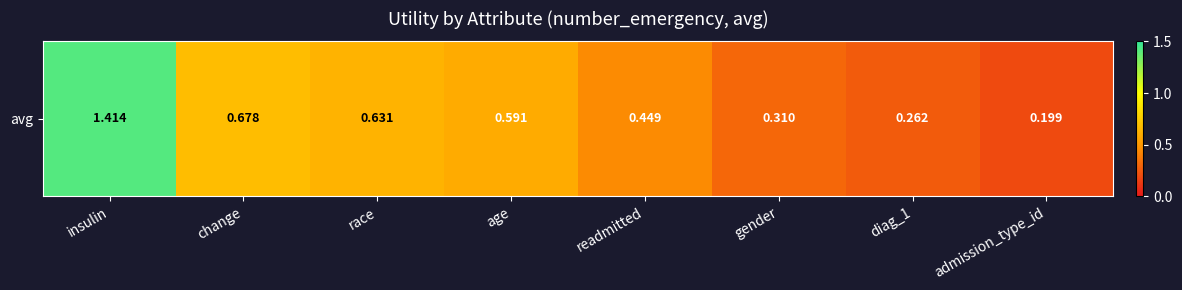

The chart shows a value of 0.3 at gender. True or false?

True